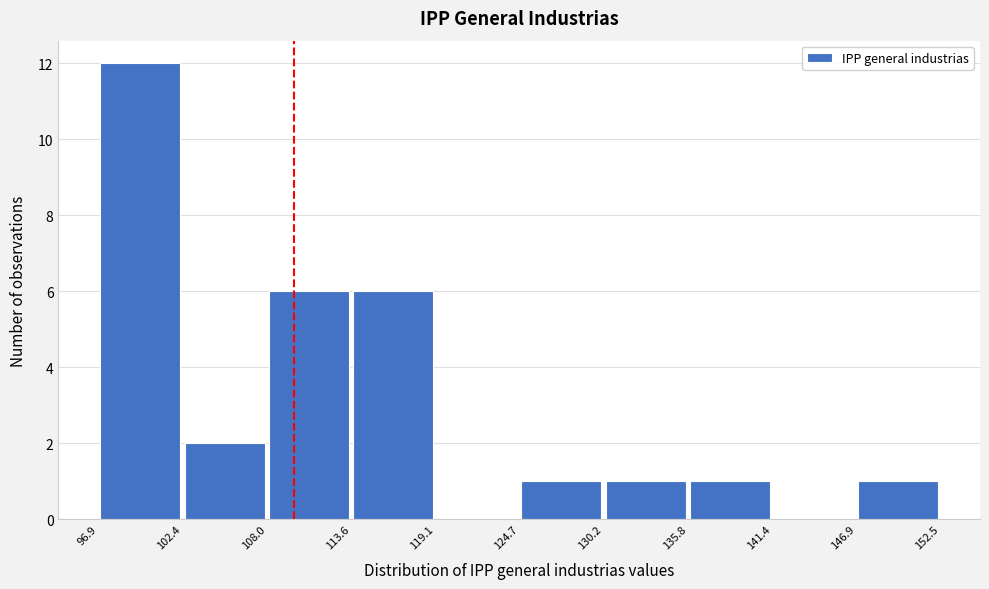

Reading left to right, transcribe this chart: for each bar, give the range it covers on the x-axis and its height. The values are not printed on the chart, so give them approximately, as read against the axis.

96.9 to 102.4: 12
102.4 to 108.0: 2
108.0 to 113.6: 6
113.6 to 119.1: 6
119.1 to 124.7: 0
124.7 to 130.2: 1
130.2 to 135.8: 1
135.8 to 141.4: 1
141.4 to 146.9: 0
146.9 to 152.5: 1